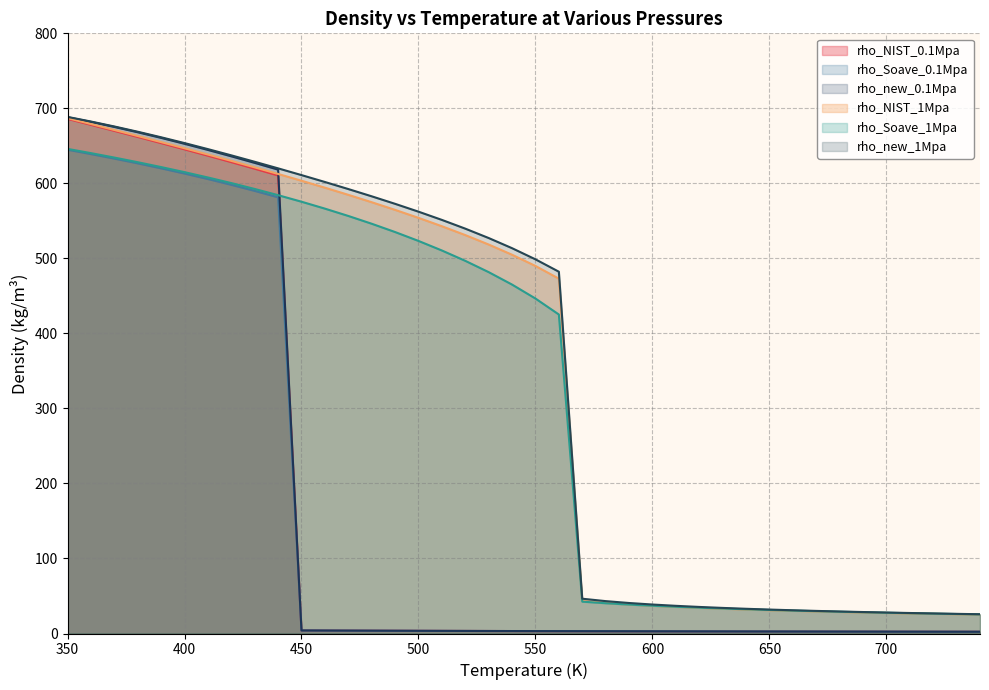

Is it true that rho_NIST_1Mpa equals 43.5 at 570?

True